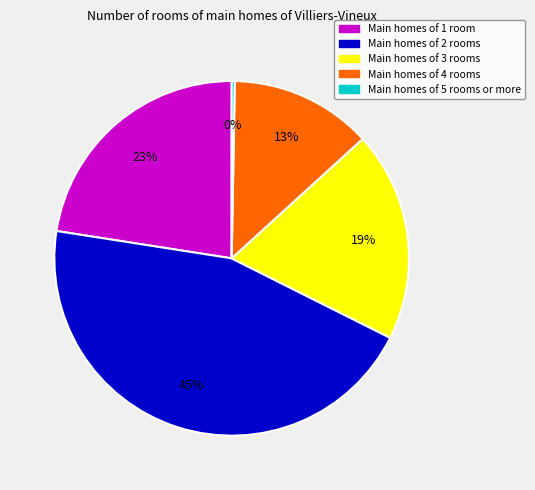

Count the number of slices in the pie.

5